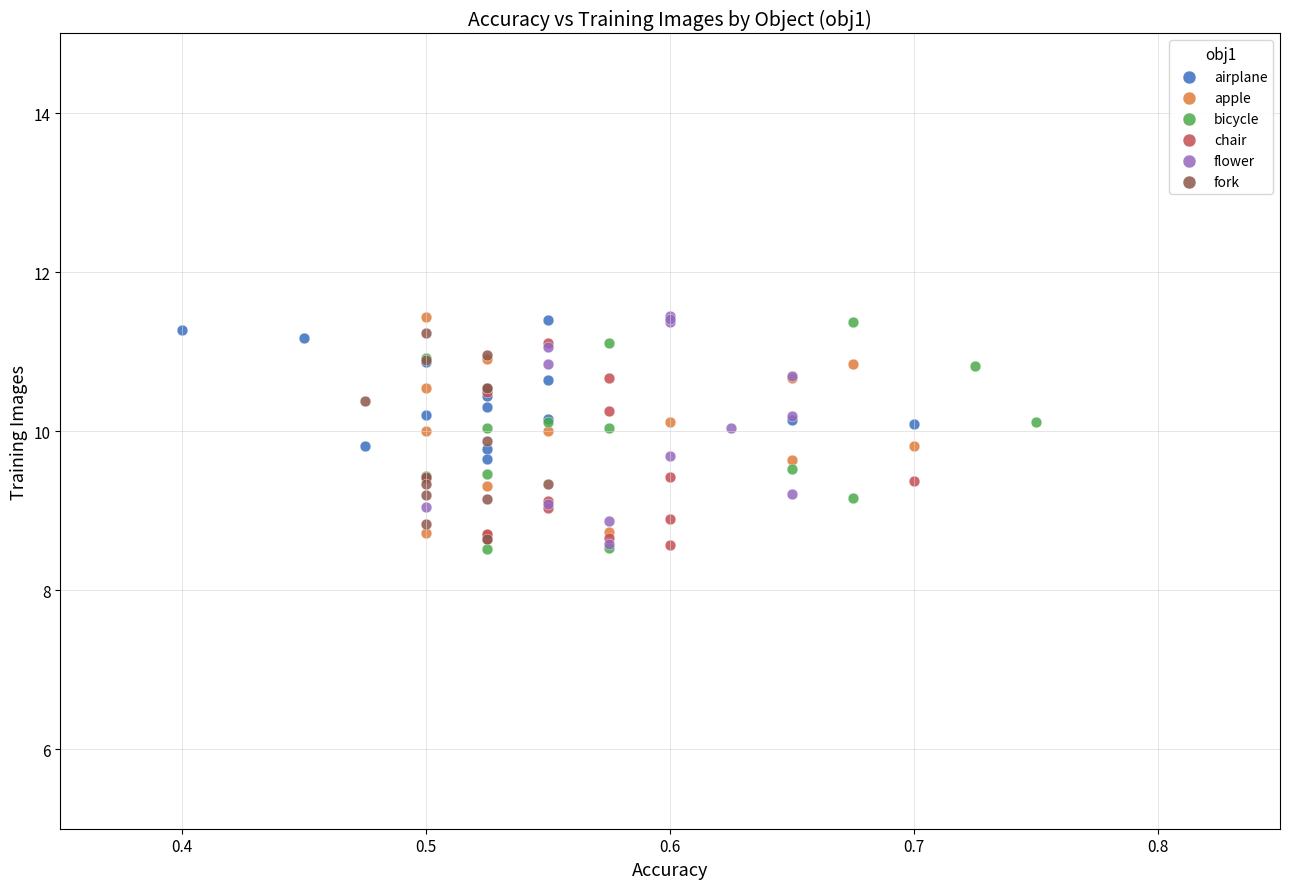

What are all the series names shown in the legend?

airplane, apple, bicycle, chair, flower, fork